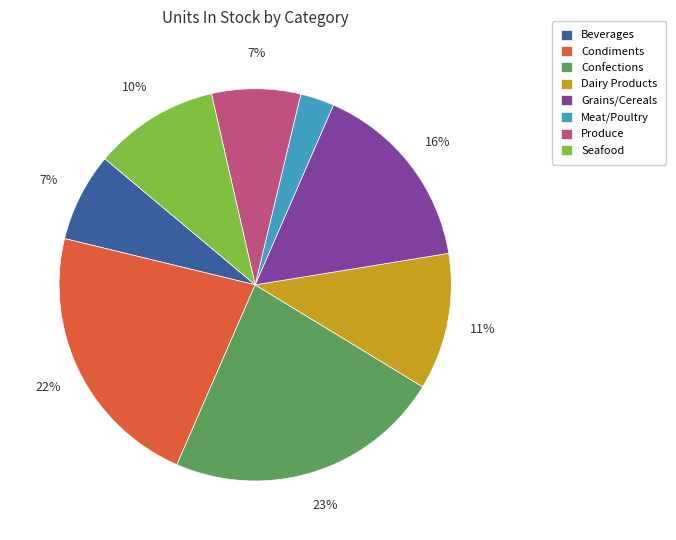

Does Beverages account for over 50% of the chart?

No